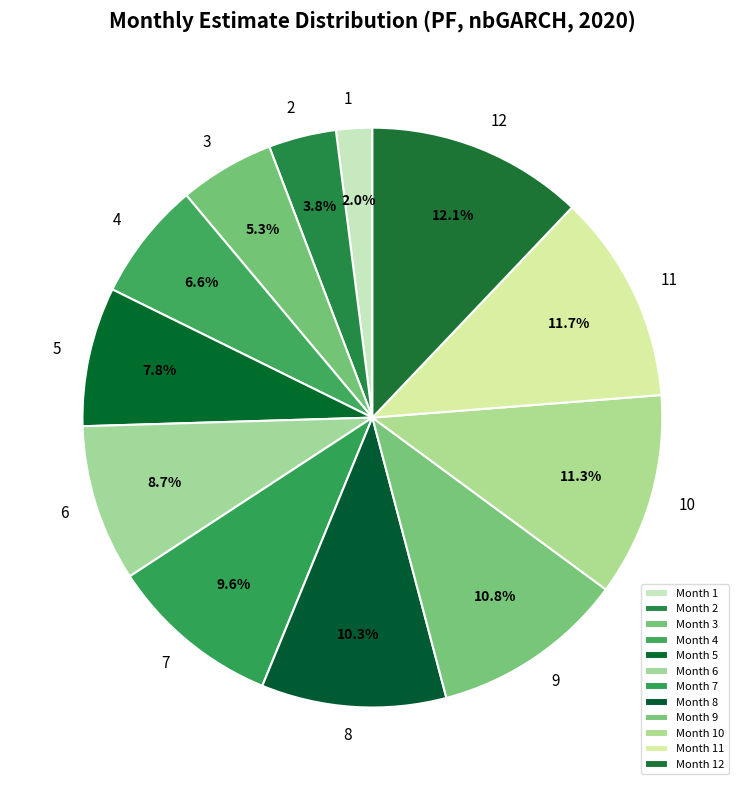

Does any single category account for the majority?

No